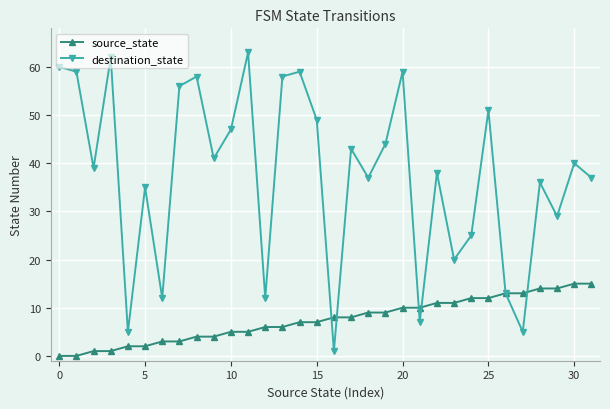

Which series has the widest spread of values?

destination_state